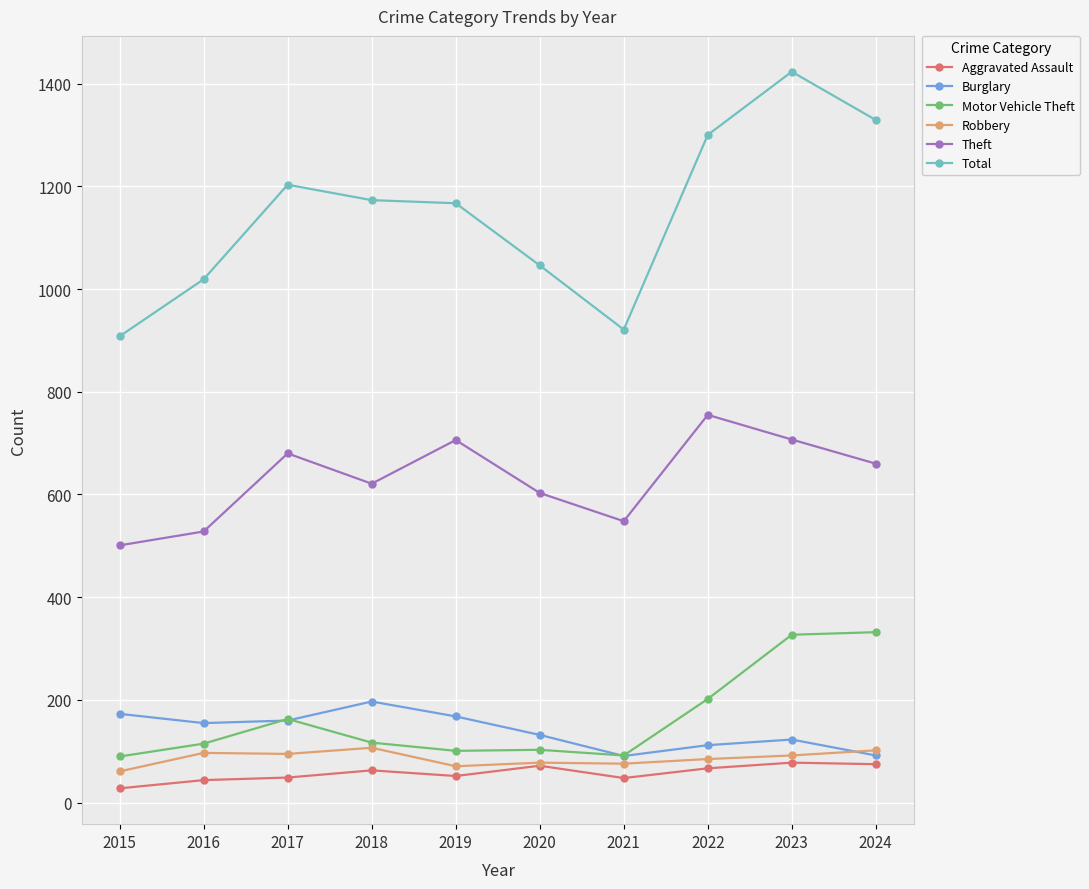

Rank the series by their maximum value, from highest to lowest.

Total, Theft, Motor Vehicle Theft, Burglary, Robbery, Aggravated Assault